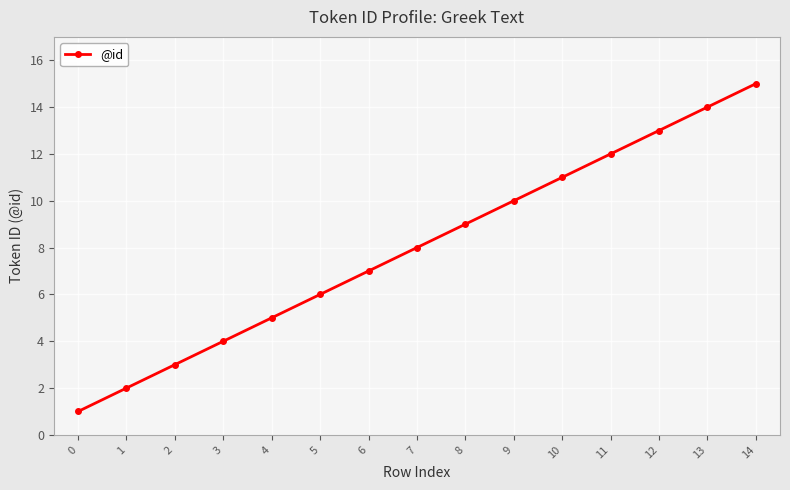

What is the value of the 9th point from the left?

9